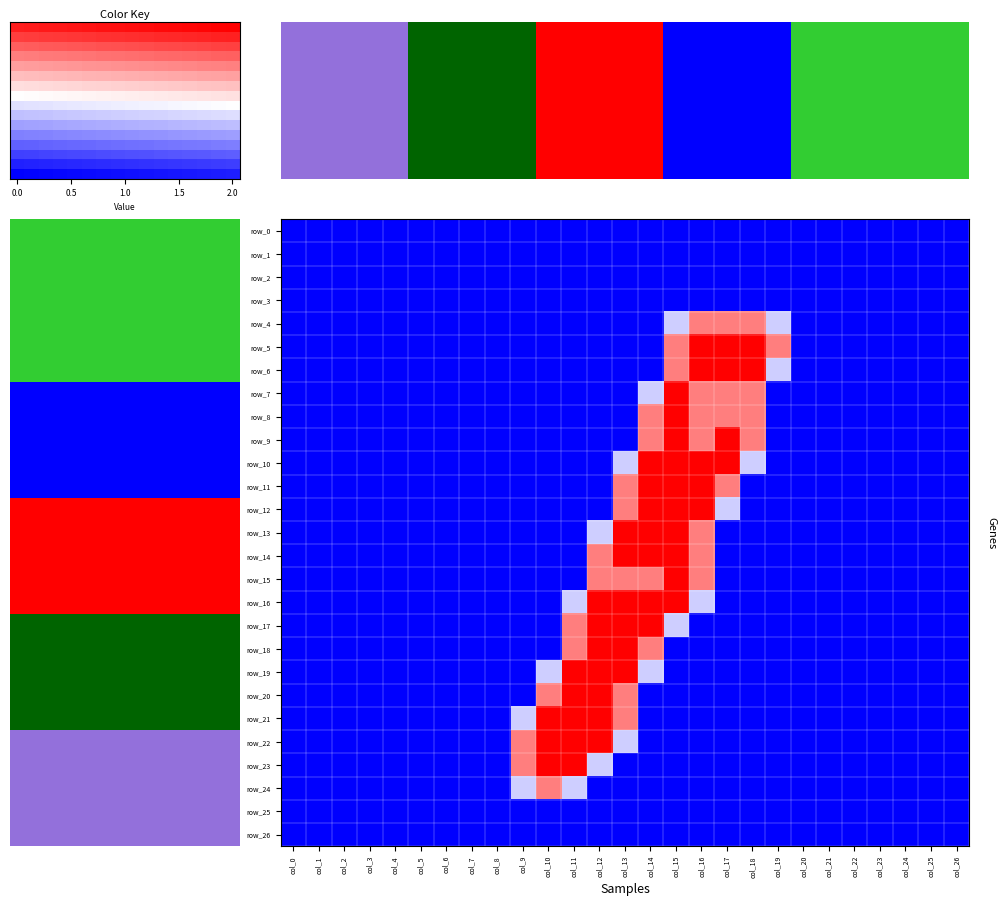

At which category is the sum across all series the highest?

15